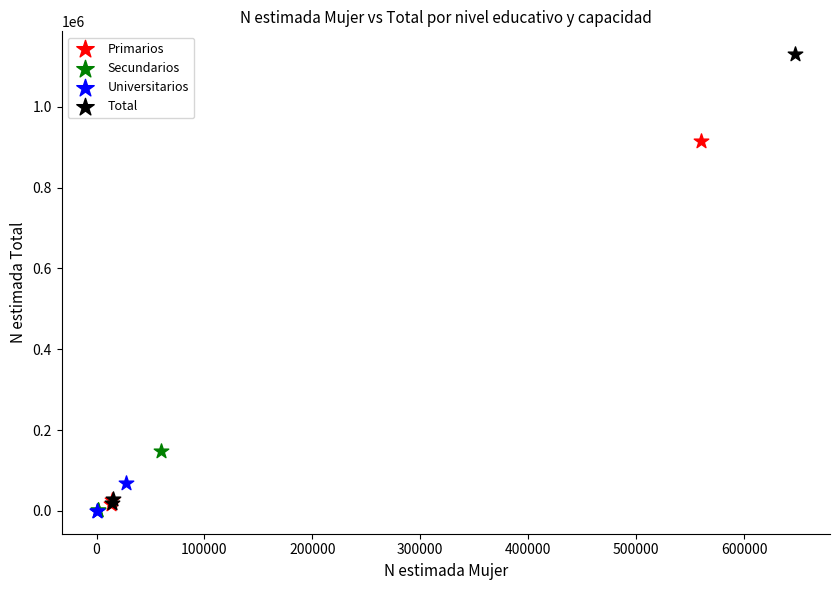

Which series has the largest Y range (max minus min)?

Total